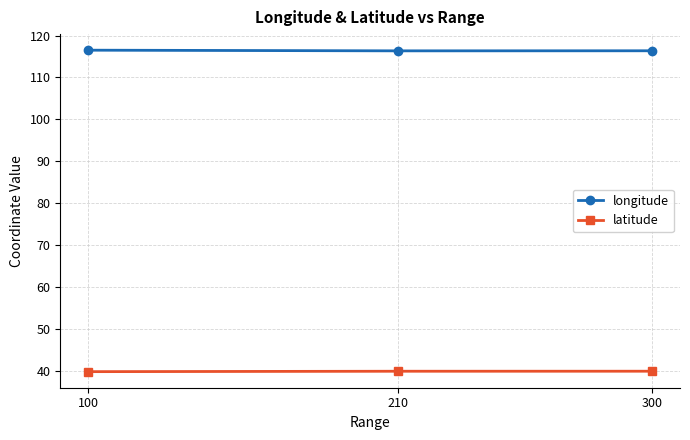

Which series has the largest total across all categories?

longitude